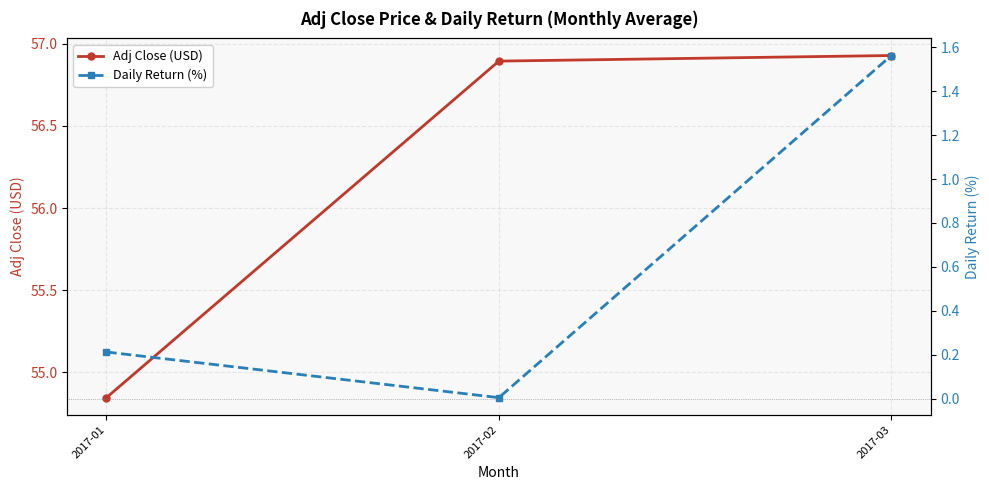

What is the sum of all Adj Close (USD) values?

168.7